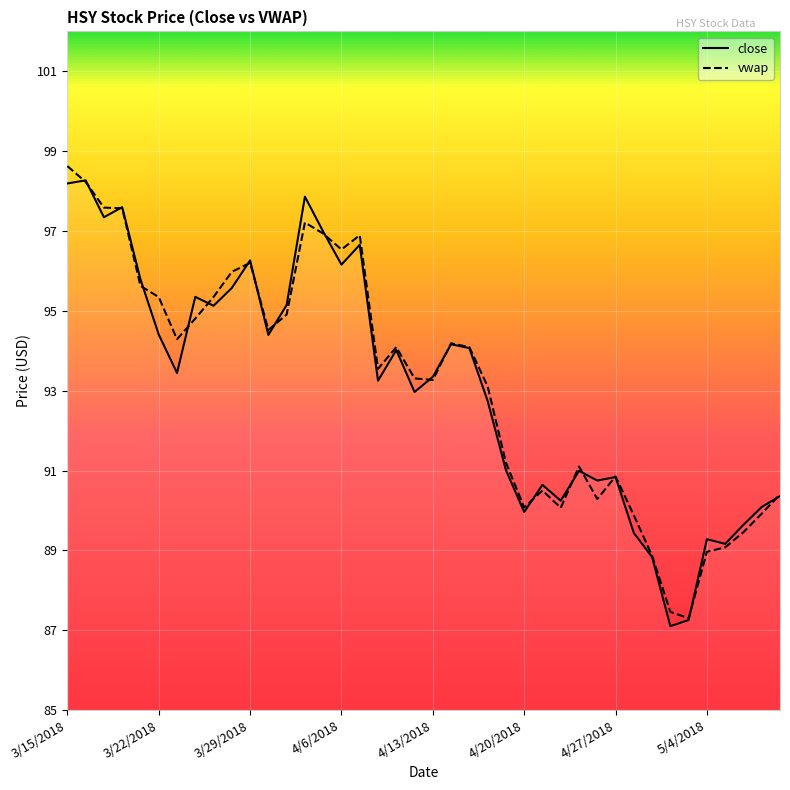

What is the minimum value for close?

87.1